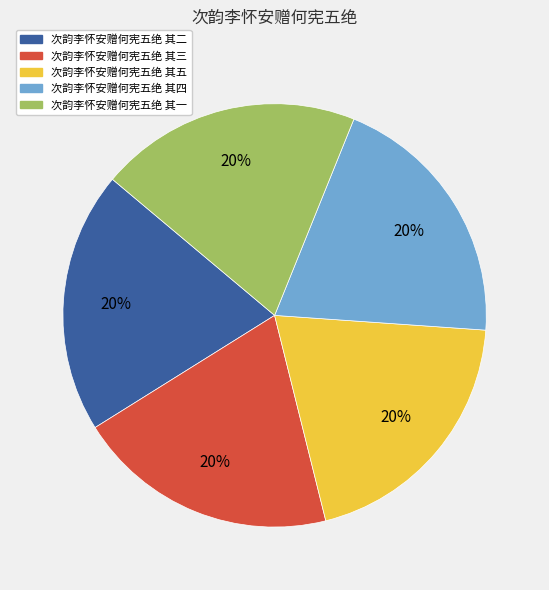

Does 次韵李怀安赠何宪五绝 其二 represent more than half of the total?

No